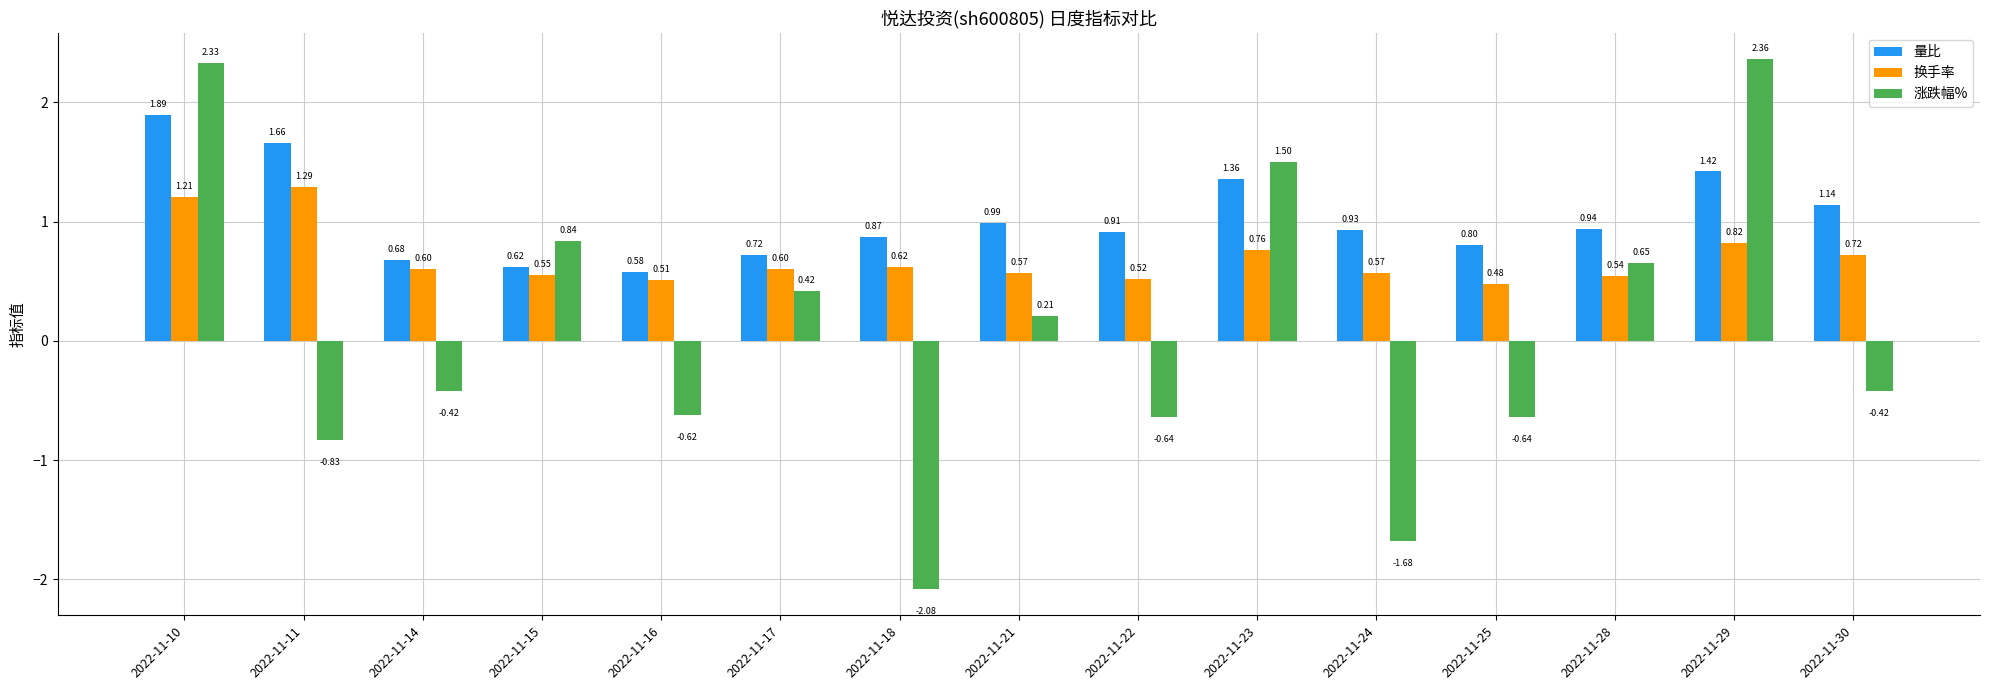

How many bars are there in total?

45